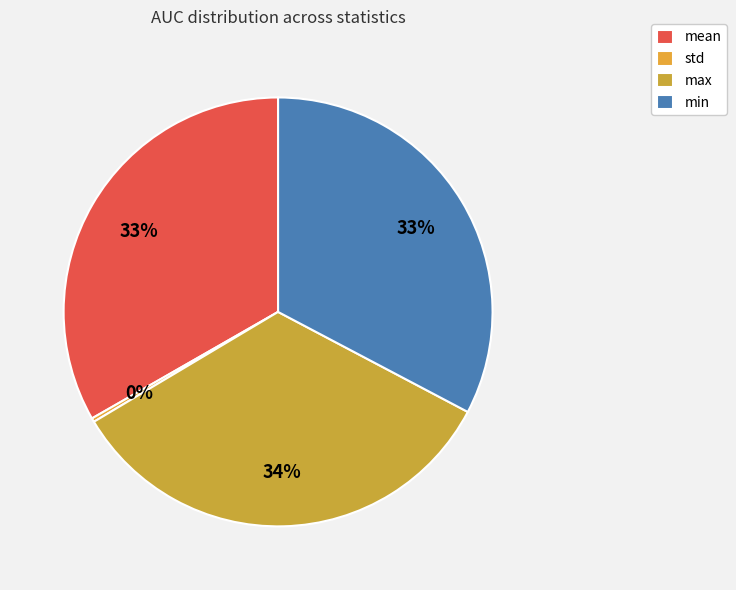

How many segments does this pie chart have?

4